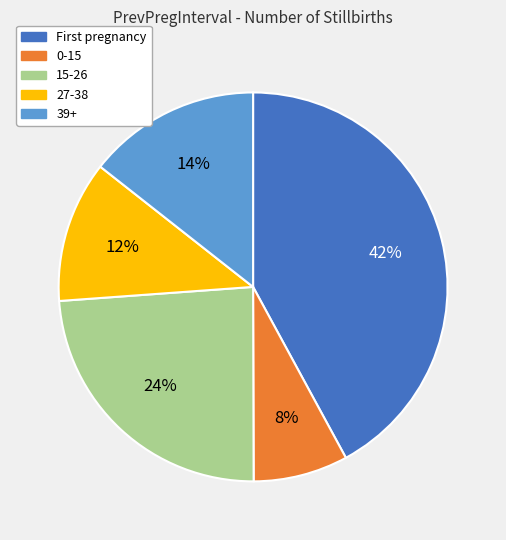

To the nearest percent, what portion does 15-26 represent?

24%